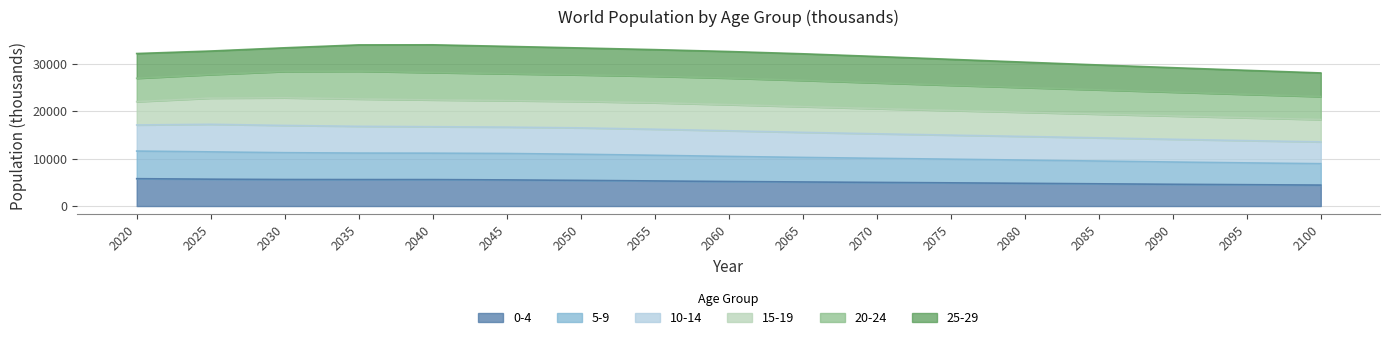

How many data points in 0-4 are less than 5172?

8